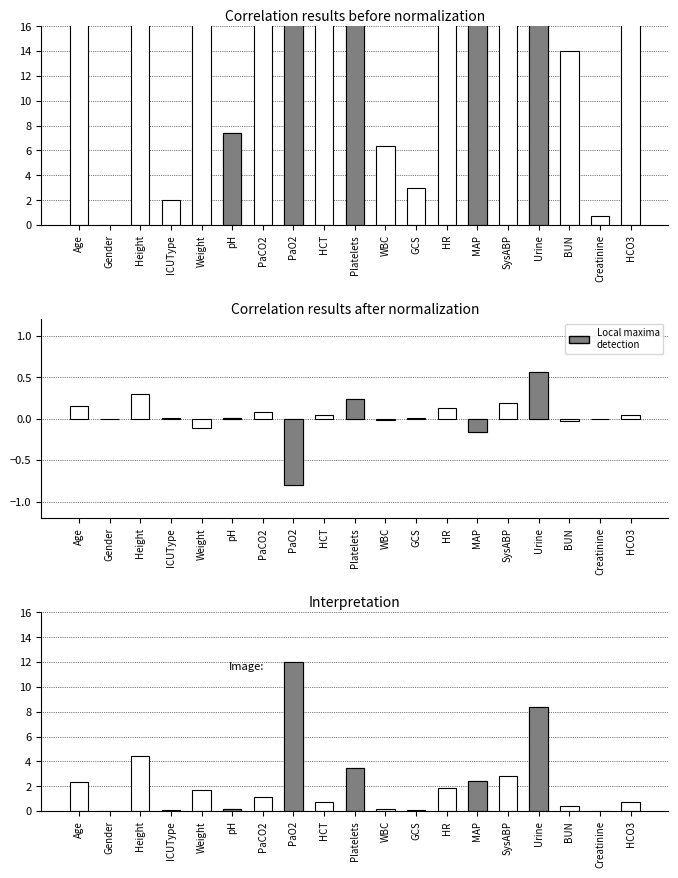

Rank the series by their maximum value, from highest to lowest.

Value, Interpretation, Normalized Value